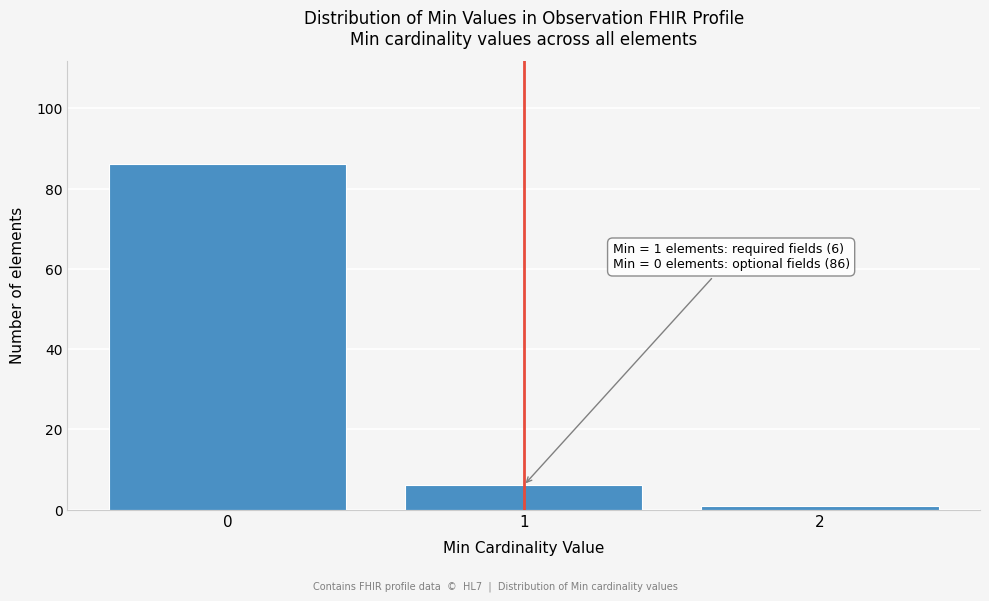

Reading left to right, list all the values displayed in this chart.

86	6	1